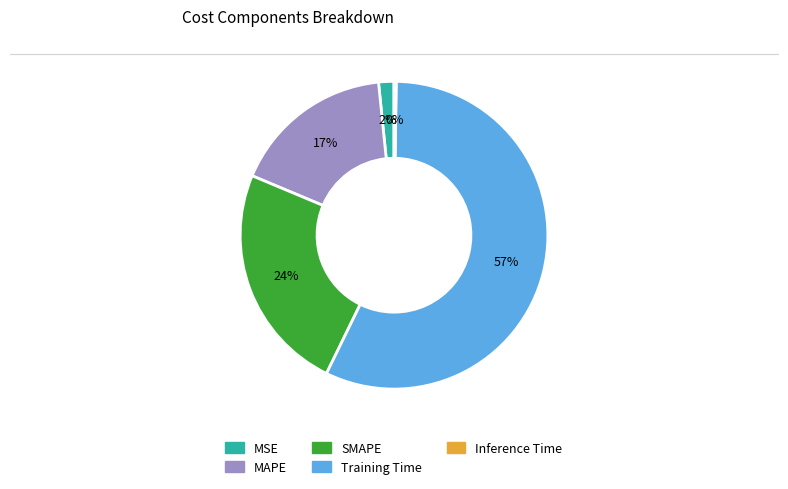

To the nearest percent, what is the average slice percentage?

20%